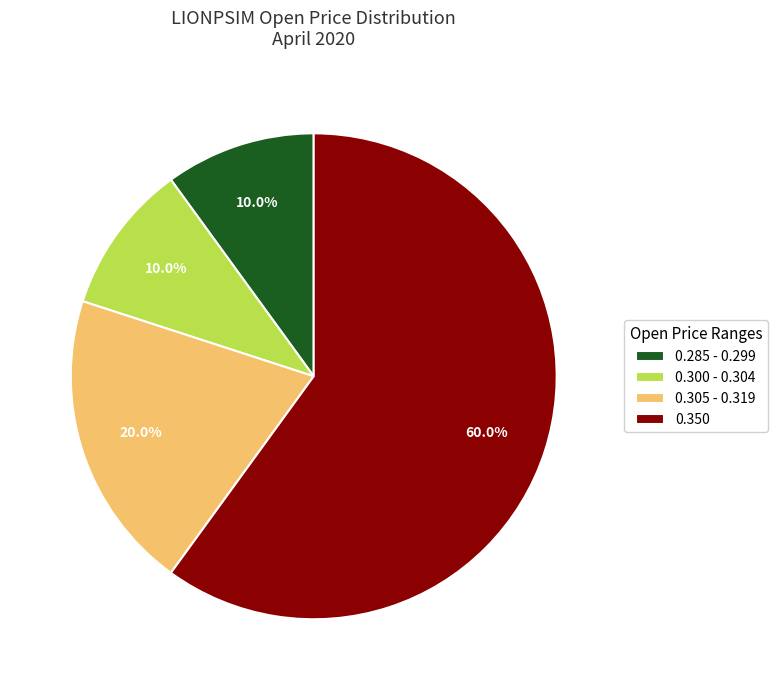

Is there any slice that represents more than half of the pie?

Yes